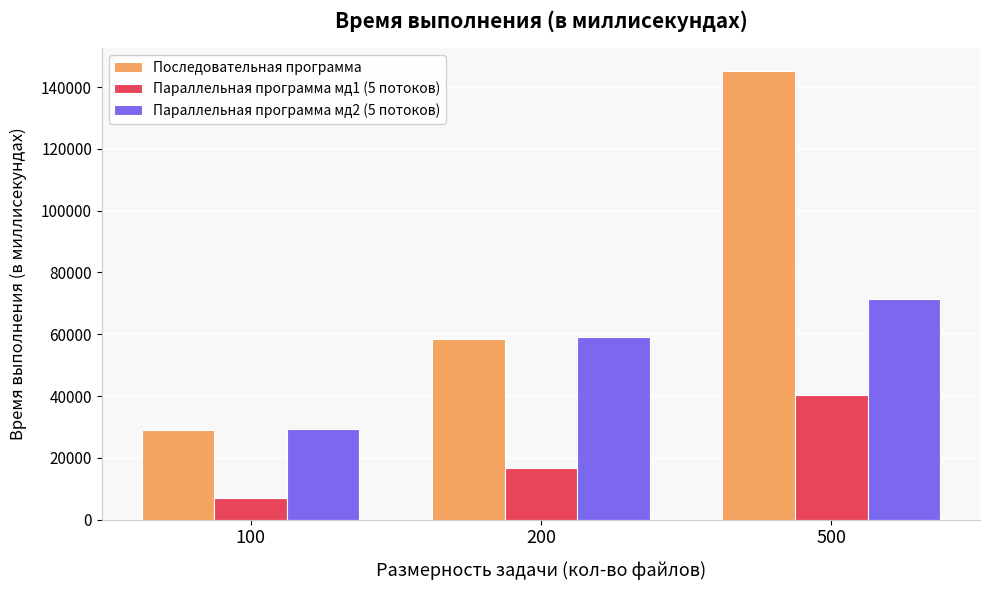

The value of Последовательная программа at 500 is 145301. True or false?

True